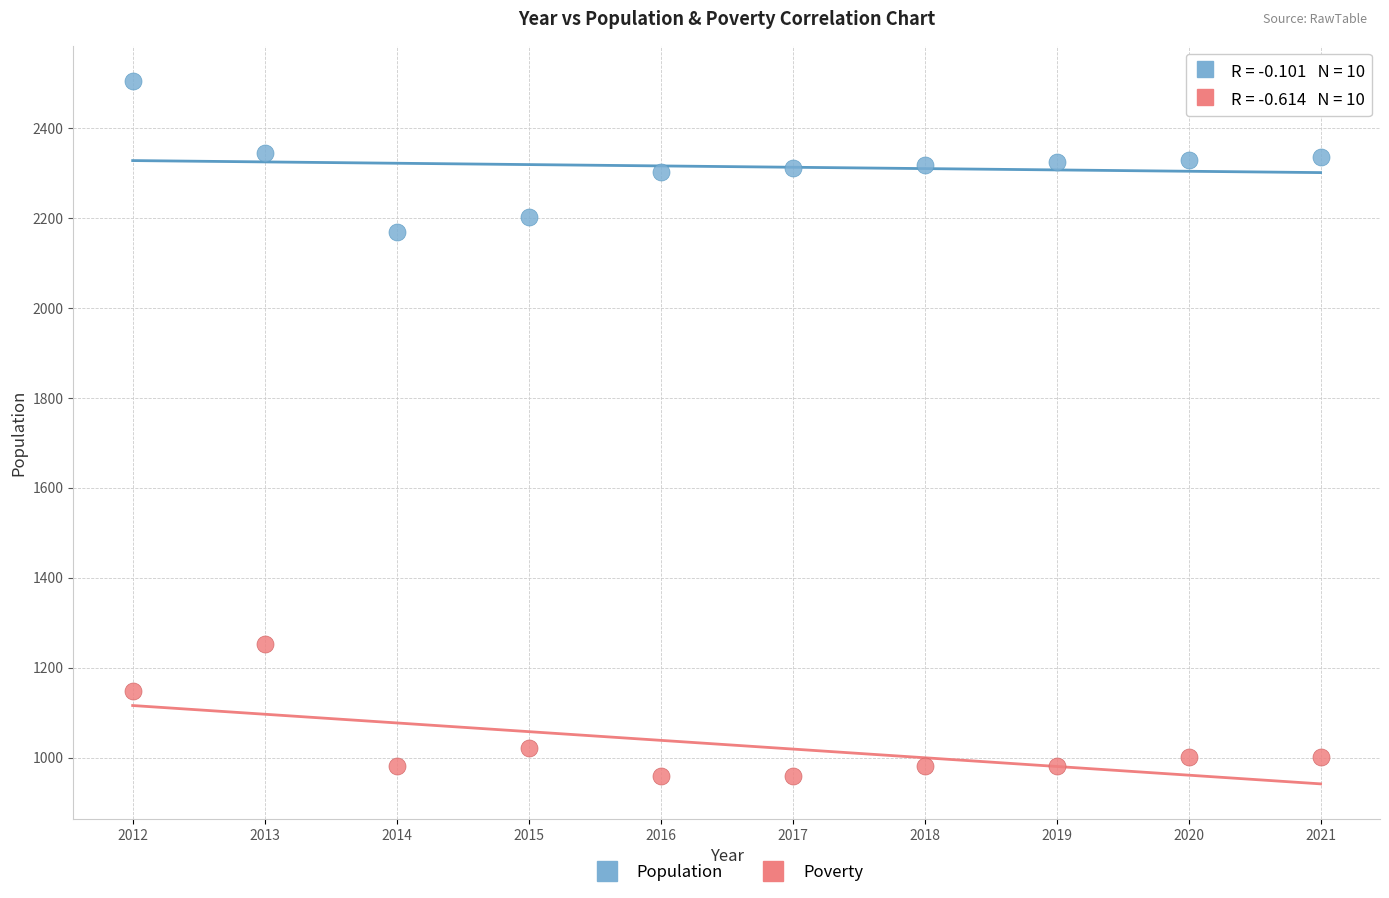

Across all data points, what is the range of X values (max minus min)?

9.0